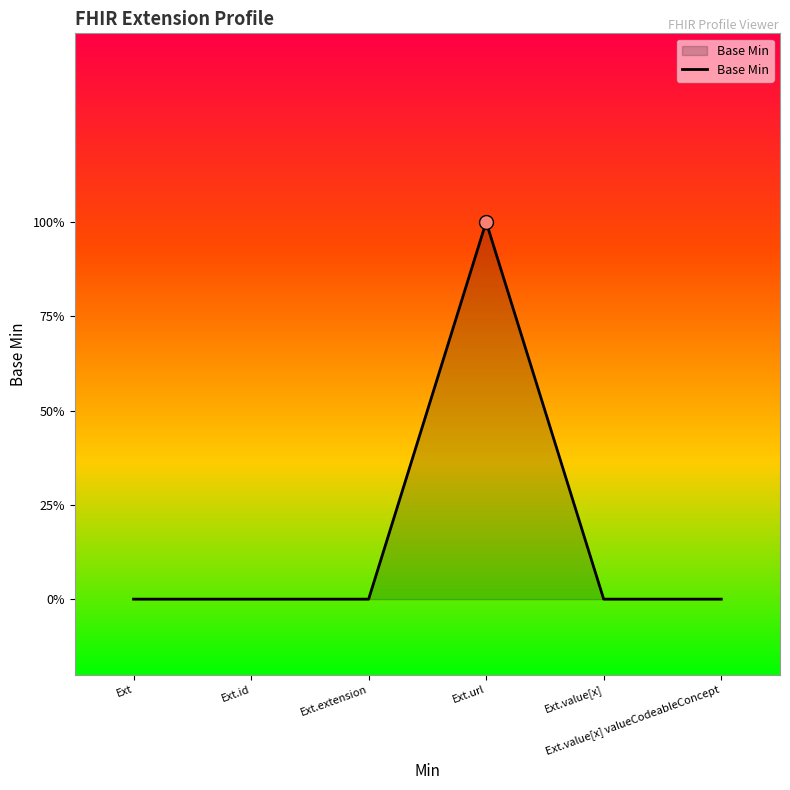

Which has a higher value, Ext or Ext.id?

Ext